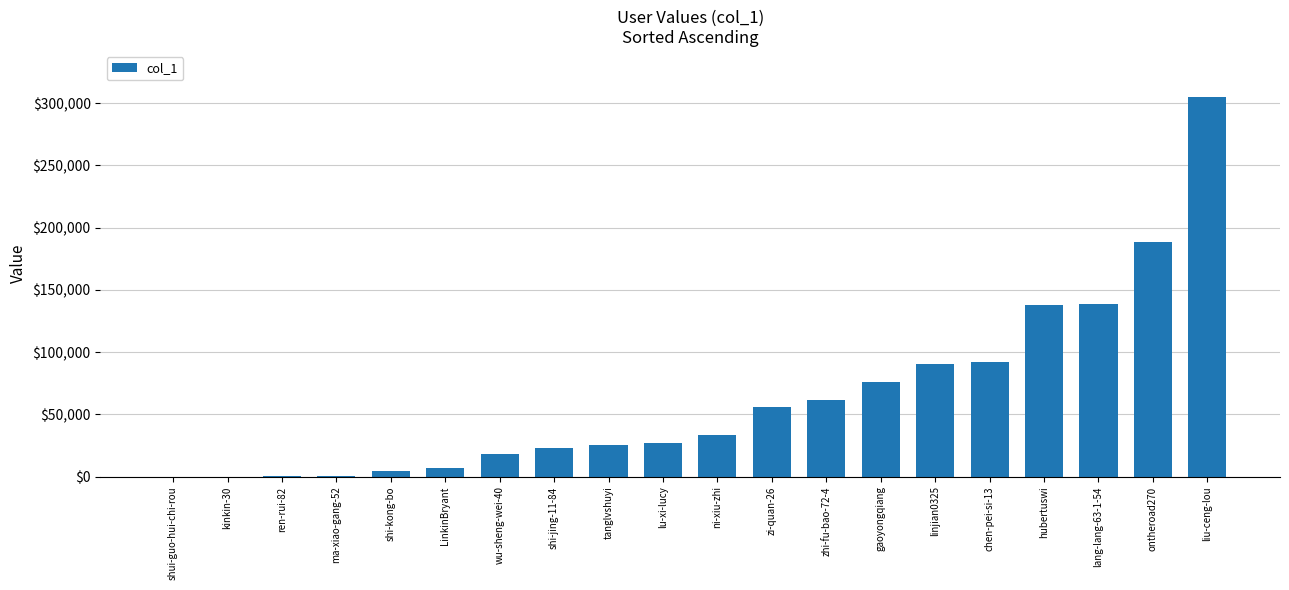

What is the maximum value shown in the chart?

305350